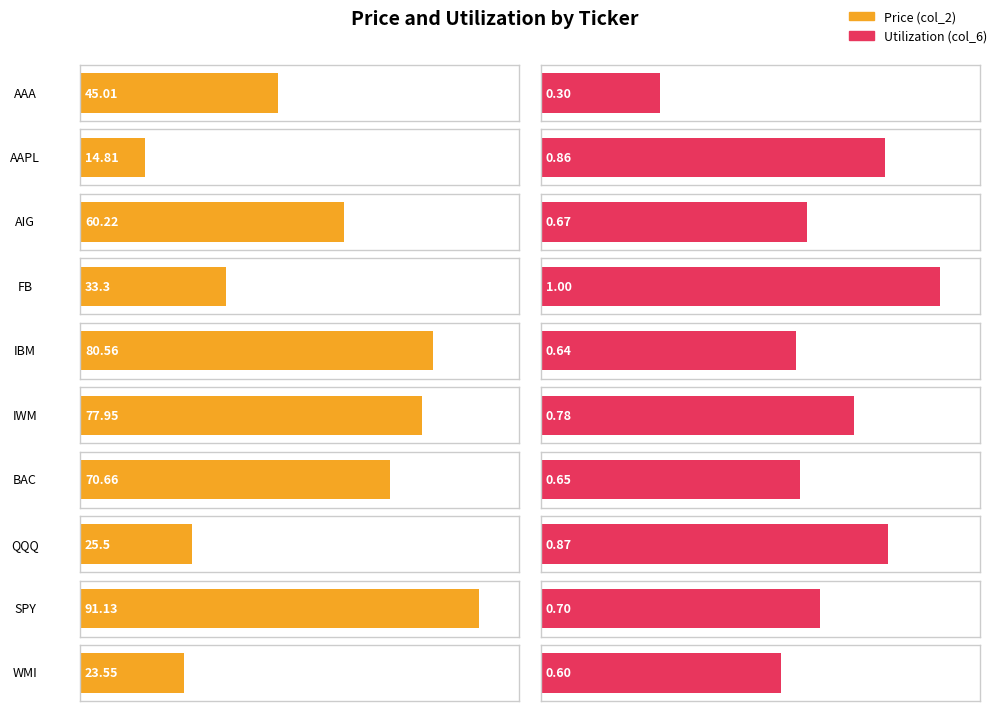

Rank the series by their maximum value, from lowest to highest.

col_6, col_2